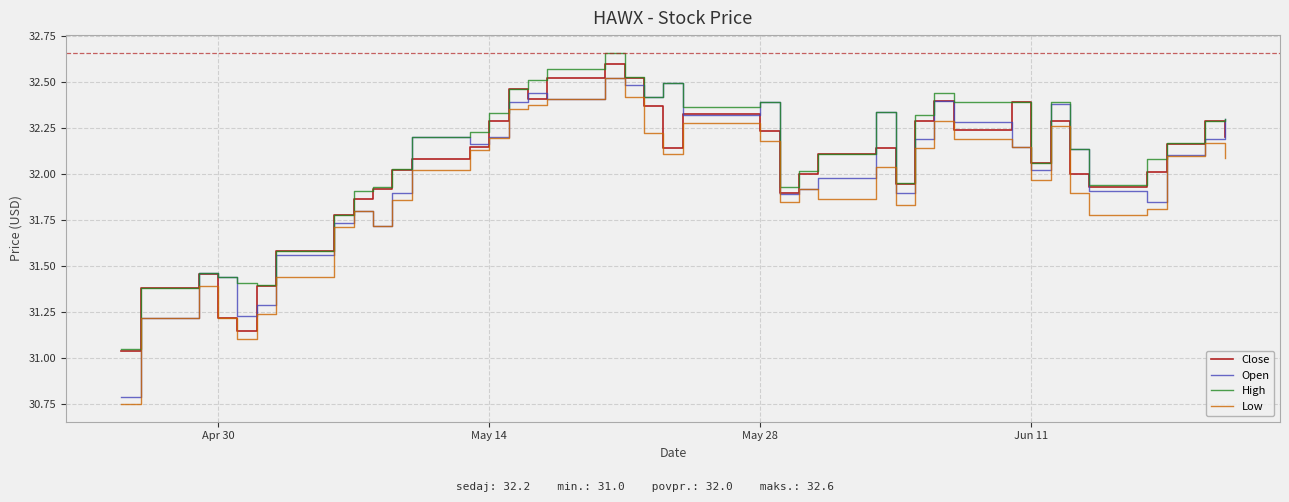

What is the difference between the maximum and minimum values in the Close series?

1.6